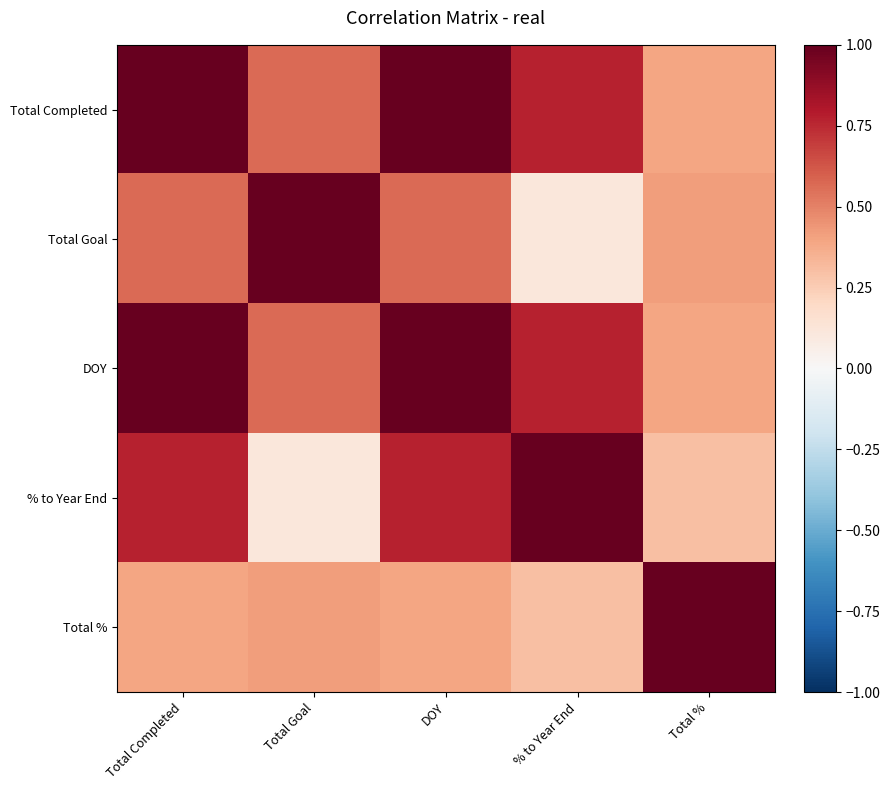

Rank the series at % to Year End from lowest to highest value.

Total Goal, Total %, Total Completed, DOY, % to Year End